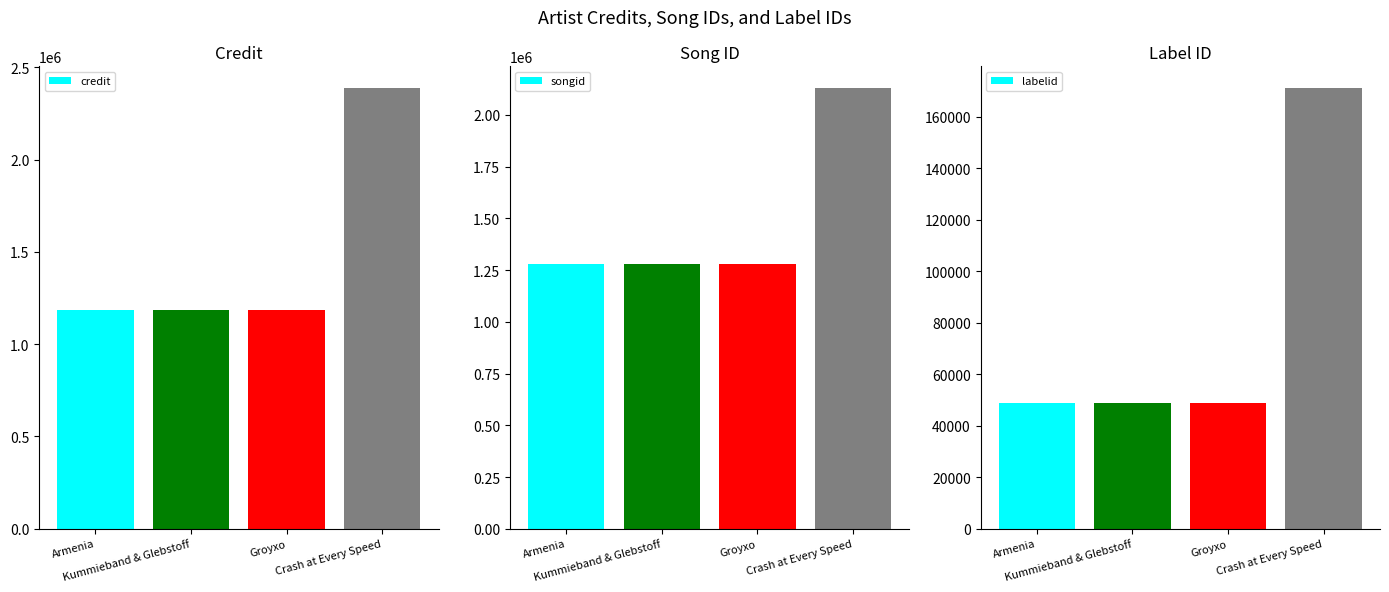

Which has a higher value, Armenia or Kummieband & Glebstoff?

Armenia